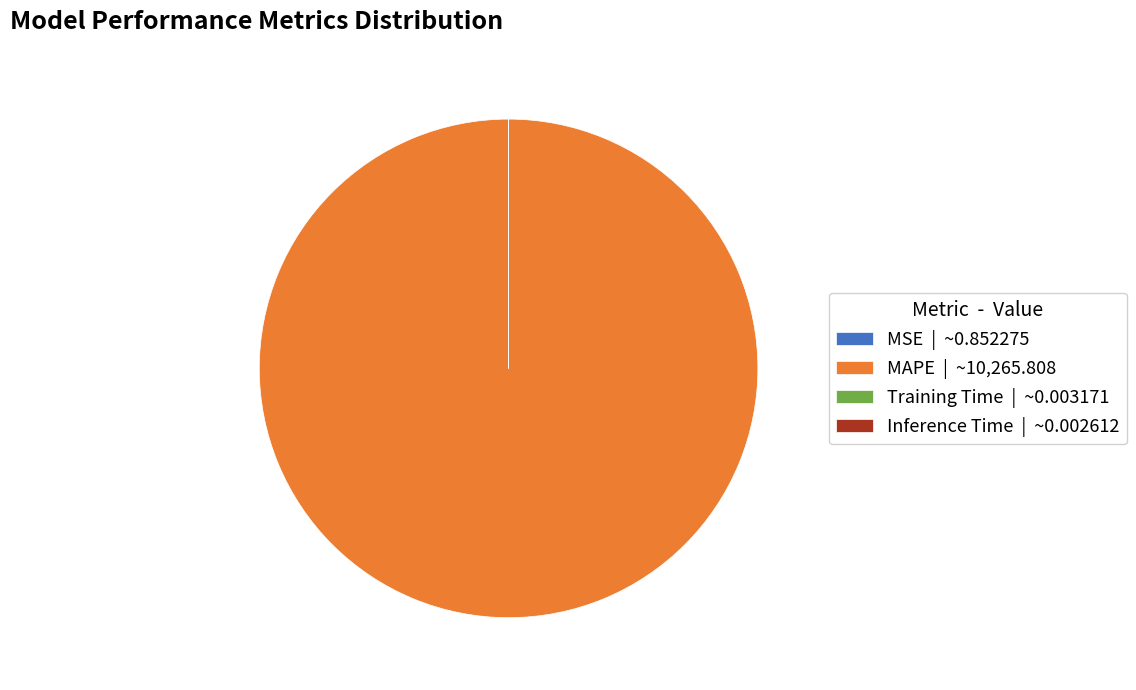

Which category has the biggest portion of the pie?

MAPE